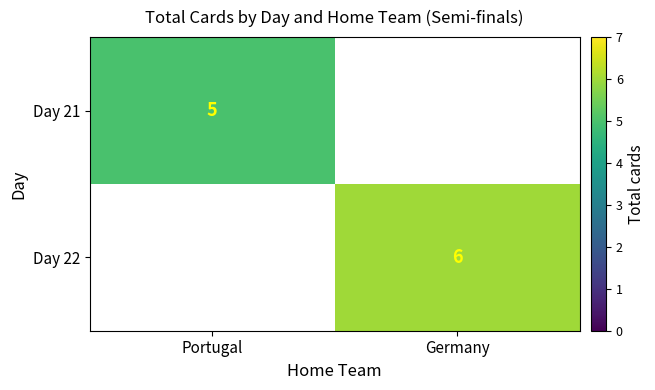

Which label corresponds to the largest value in the chart?

Germany